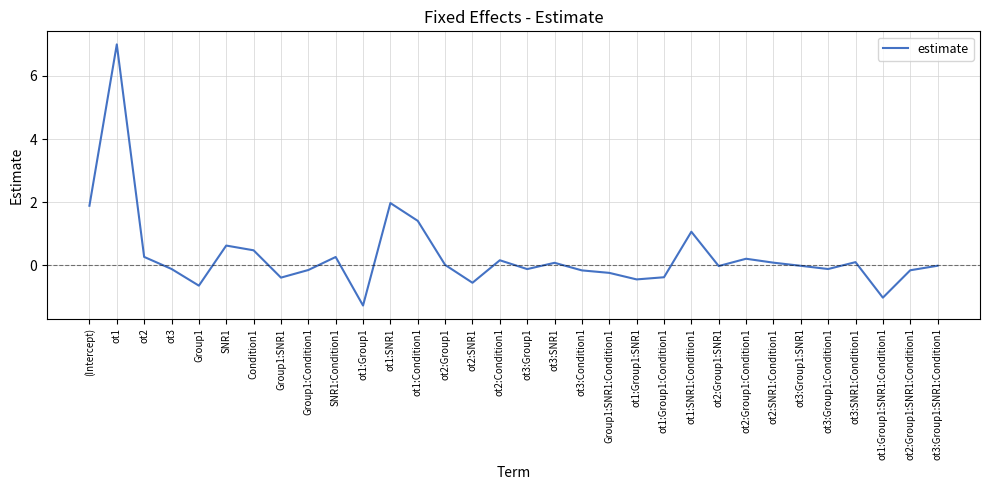

Which label corresponds to the smallest value in the chart?

ot1:Group1